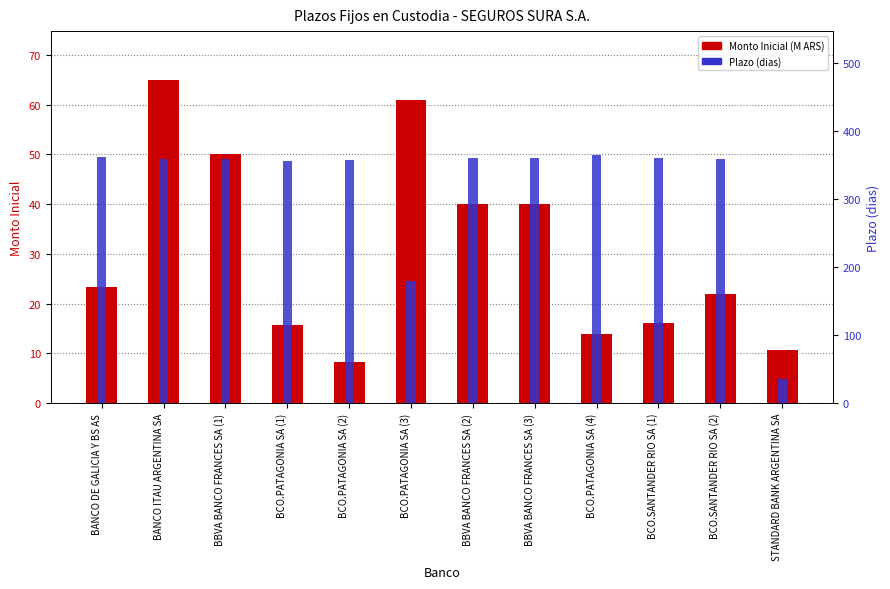

What is the difference between the second highest and second lowest values in the Plazo (dias) series?

183.0